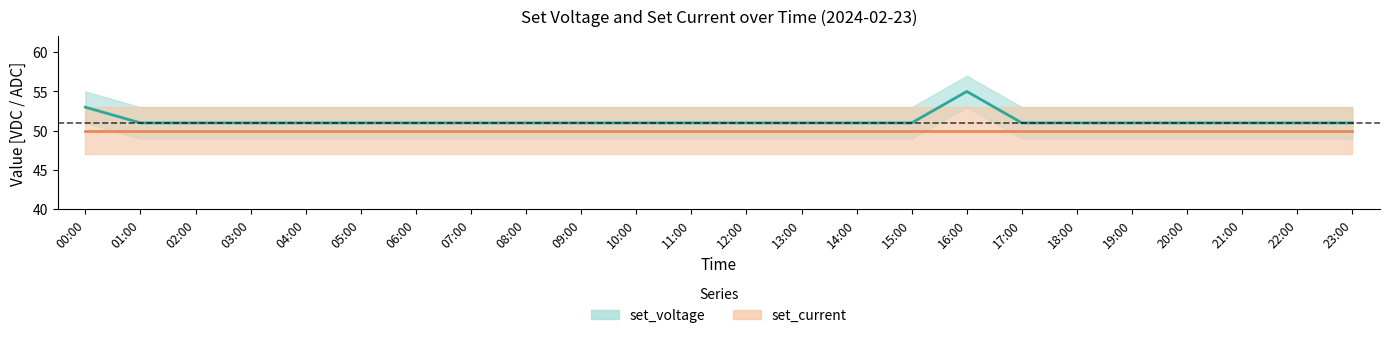

Between 06:00 and 09:00, which series saw the biggest shift?

set_voltage